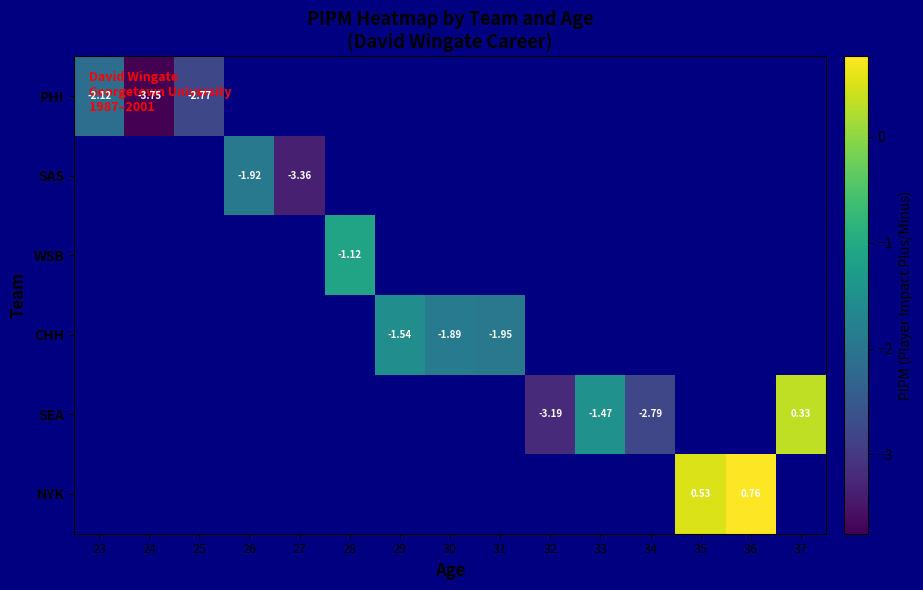

Is it true that SEA equals 0.3 at 37?

True